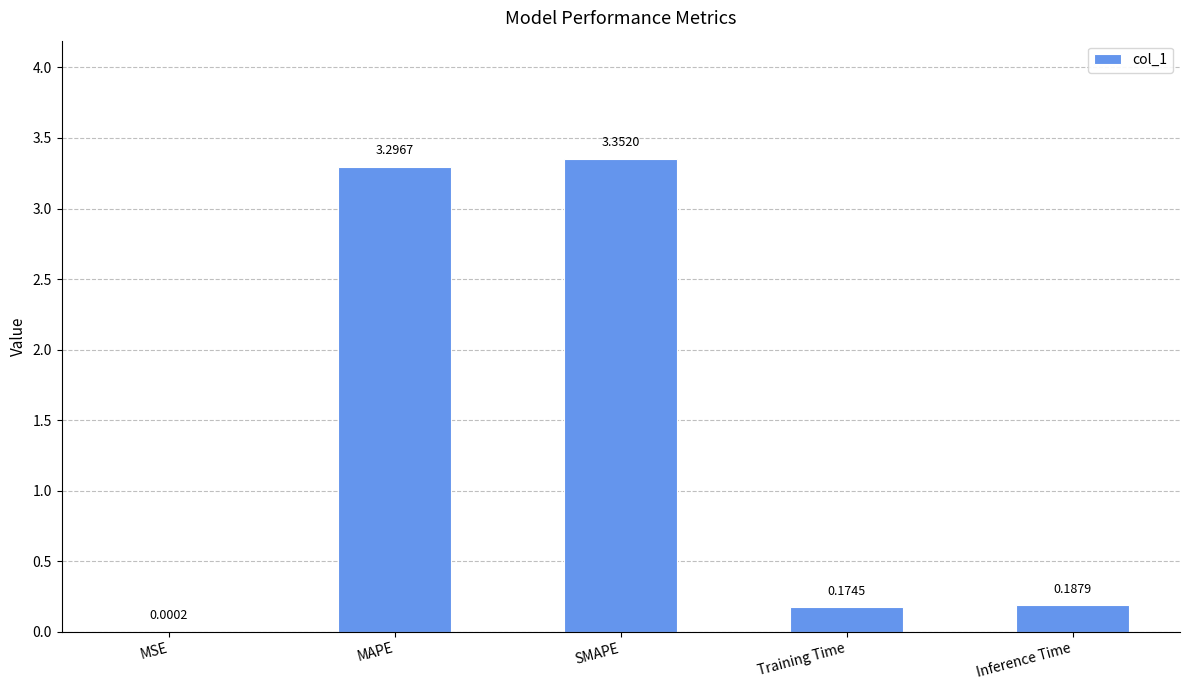

What is the average value?

1.4